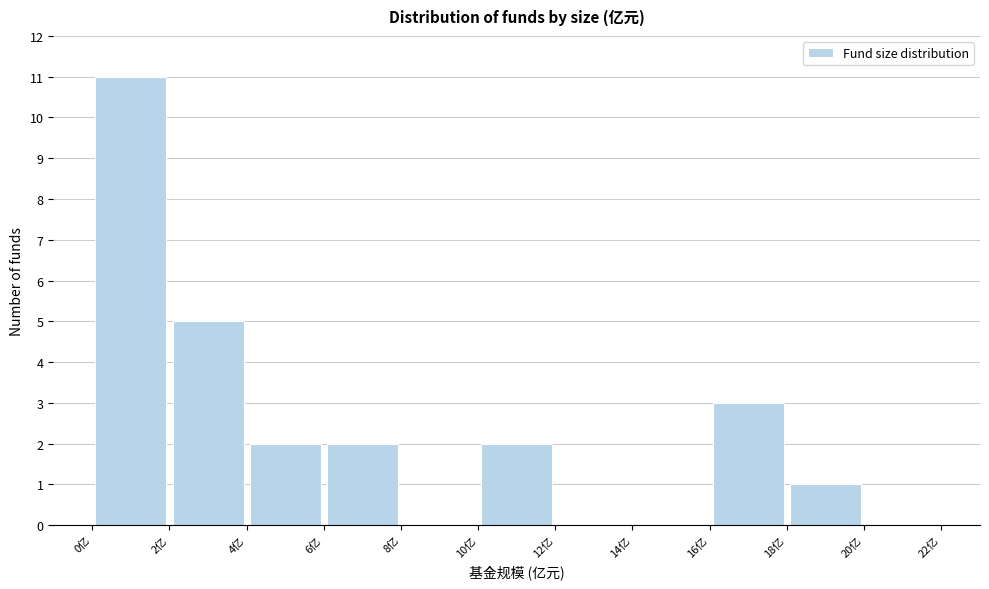

Reading left to right, list every bar in this chart as the range it spans on the x-axis followed by its height. The values are not printed on the chart, so give them approximately, as read against the axis.

0 to 2: 11
2 to 4: 5
4 to 6: 2
6 to 8: 2
8 to 10: 0
10 to 12: 2
12 to 14: 0
14 to 16: 0
16 to 18: 3
18 to 20: 1
20 to 22: 0